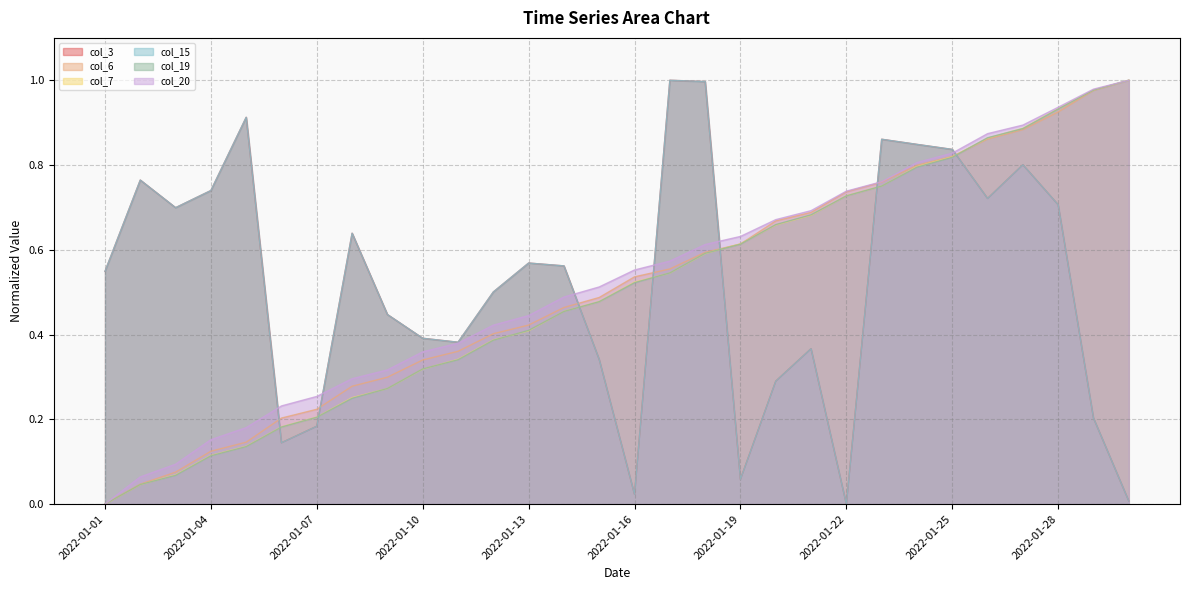

Where is col_7 nearest to the value 0?

2022-01-01